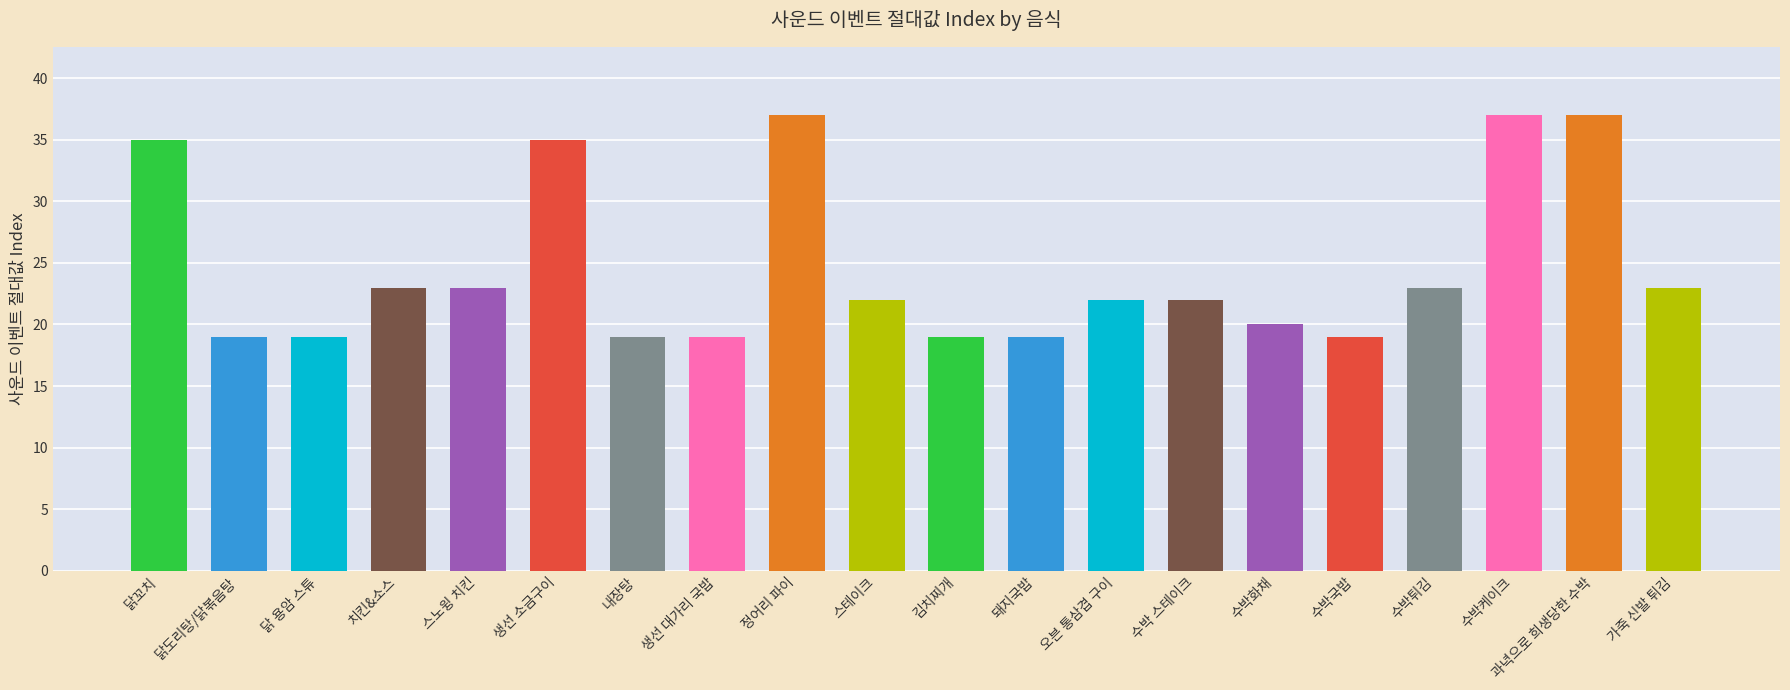

The value at 치킨&소스 is 16. True or false?

False